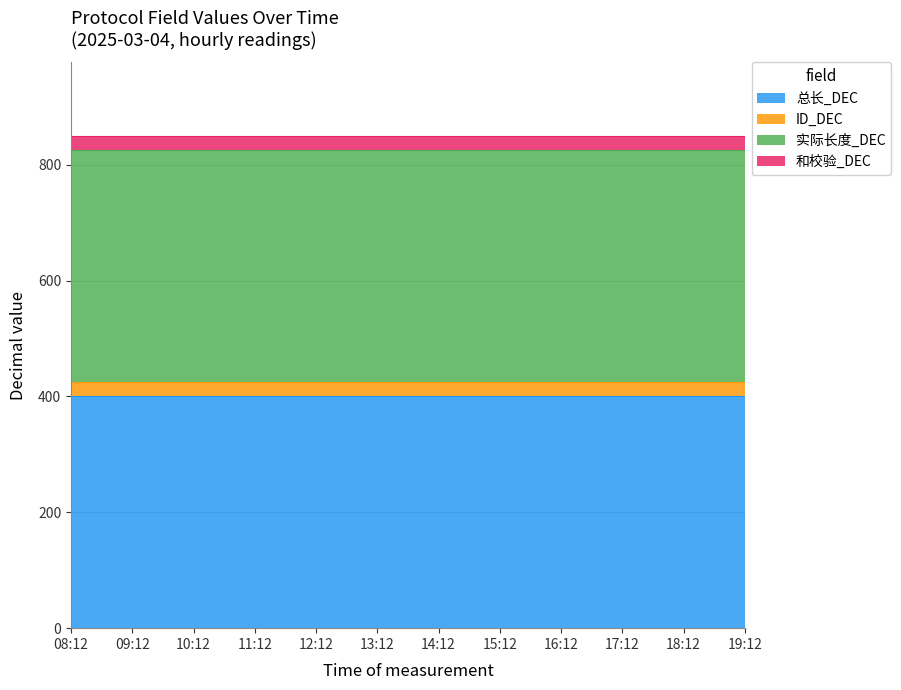

True or false: 总长_DEC and 和校验_DEC intersect in this chart.

False